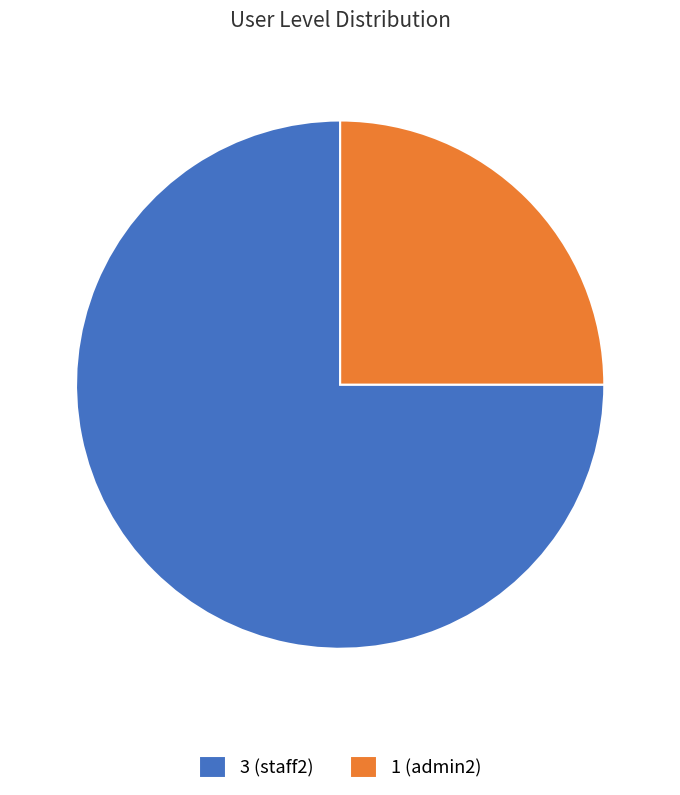

Which category accounts for the majority?

3 (staff2)